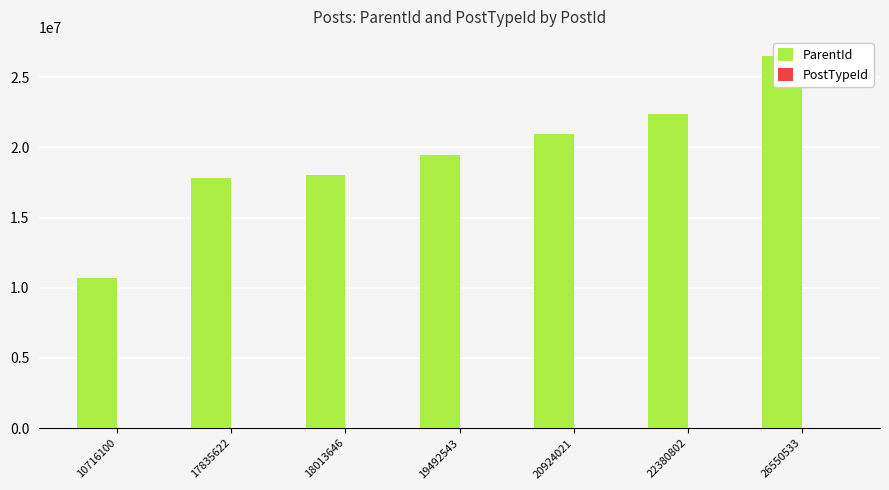

Is it true that ParentId equals 11214879 at 18013646?

False